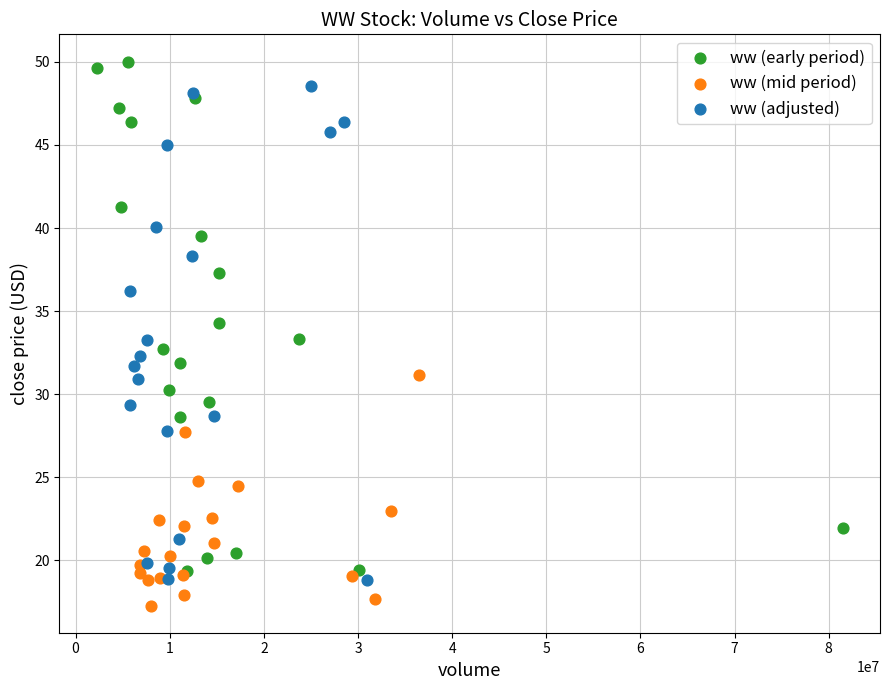

Which series has the widest spread of Y values?

ww (early period)